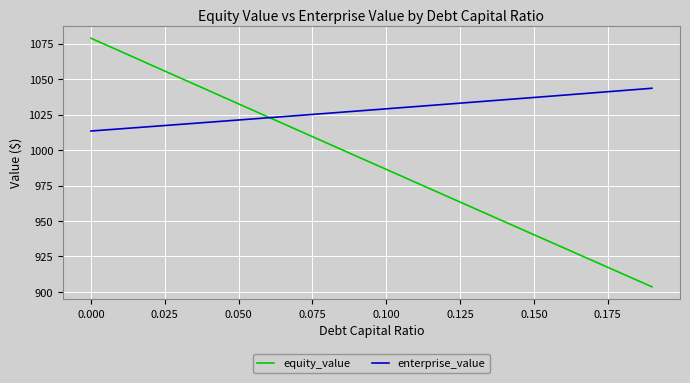

What is the lowest value of the equity_value series?

903.6